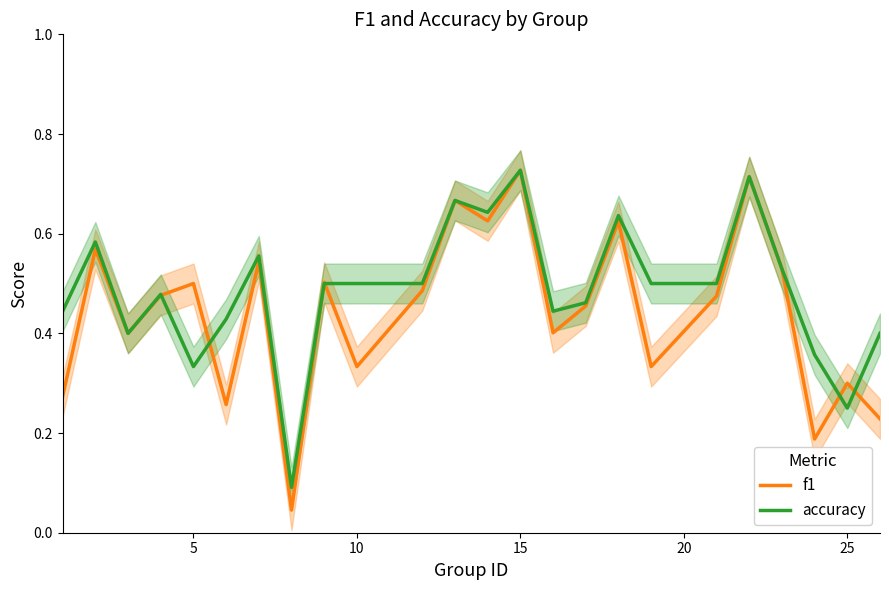

How many times do f1 and accuracy cross each other?

6